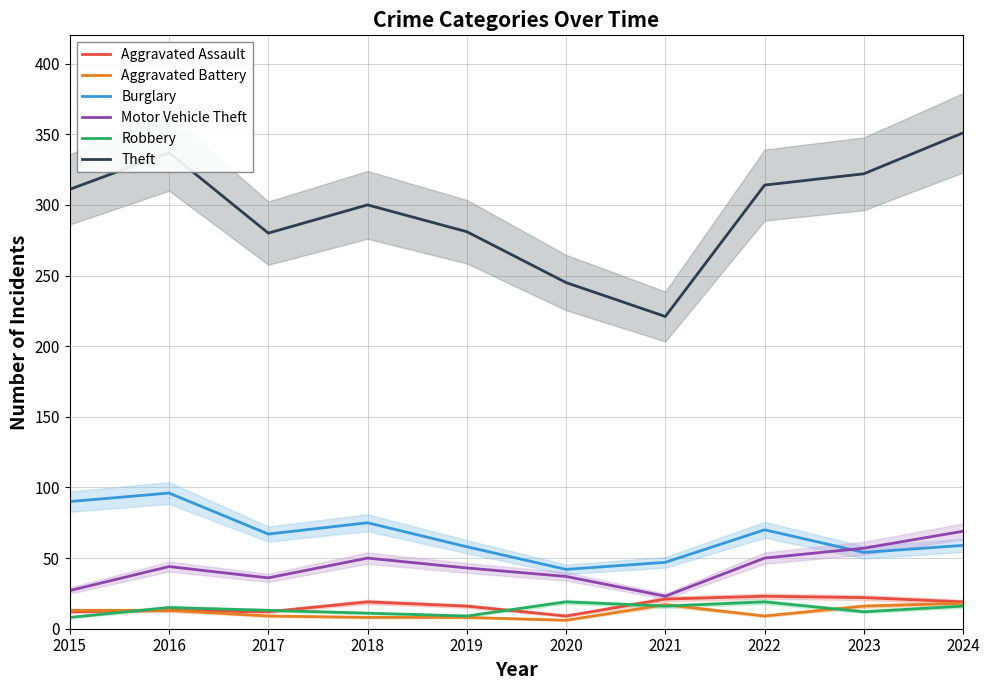

The value of Robbery at 2021 is 26. True or false?

False